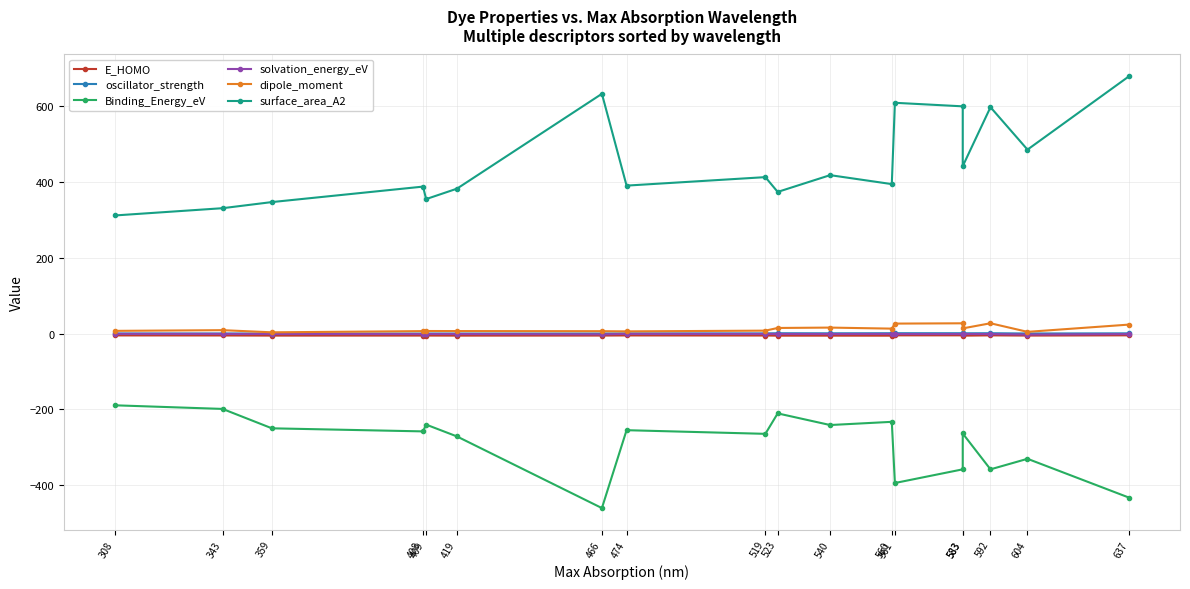

Read the E_HOMO value at 560.

-5.4